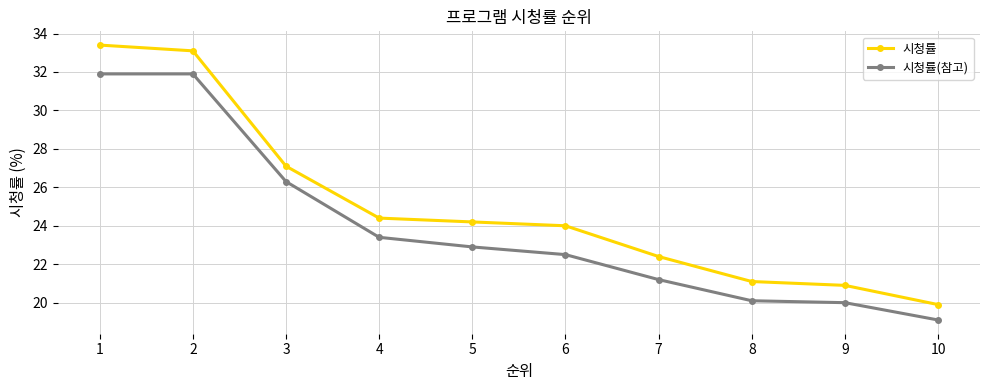

True or false: 시청률 and 시청률(참고) cross at least once.

False